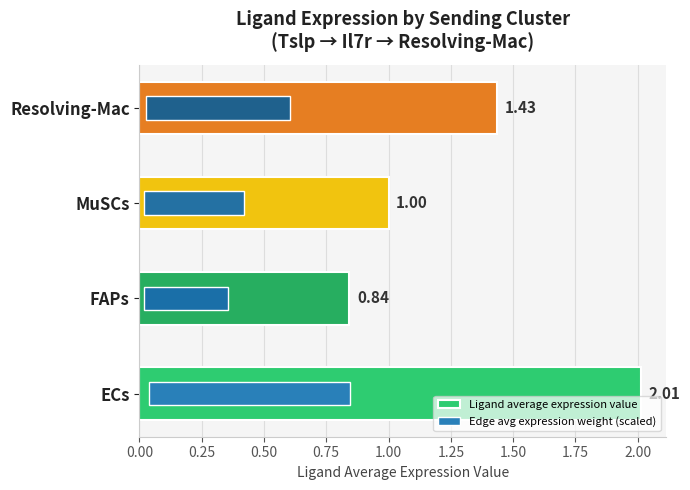

How many data points in Ligand average expression value are less than 1?

1